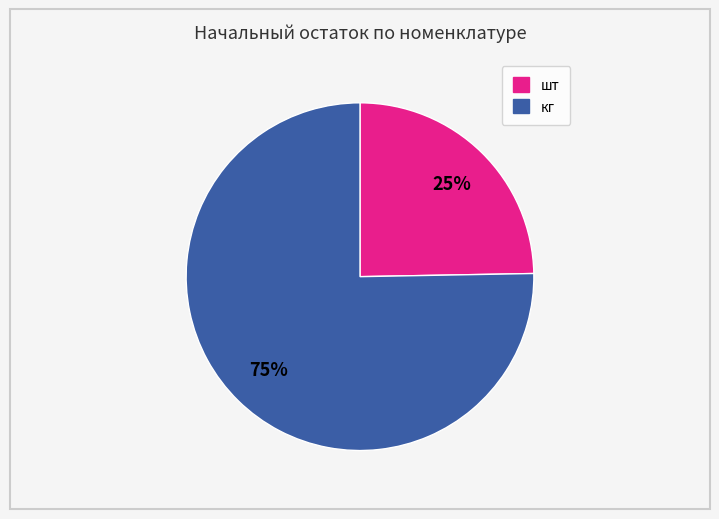

To the nearest percent, what is the average slice percentage?

50%